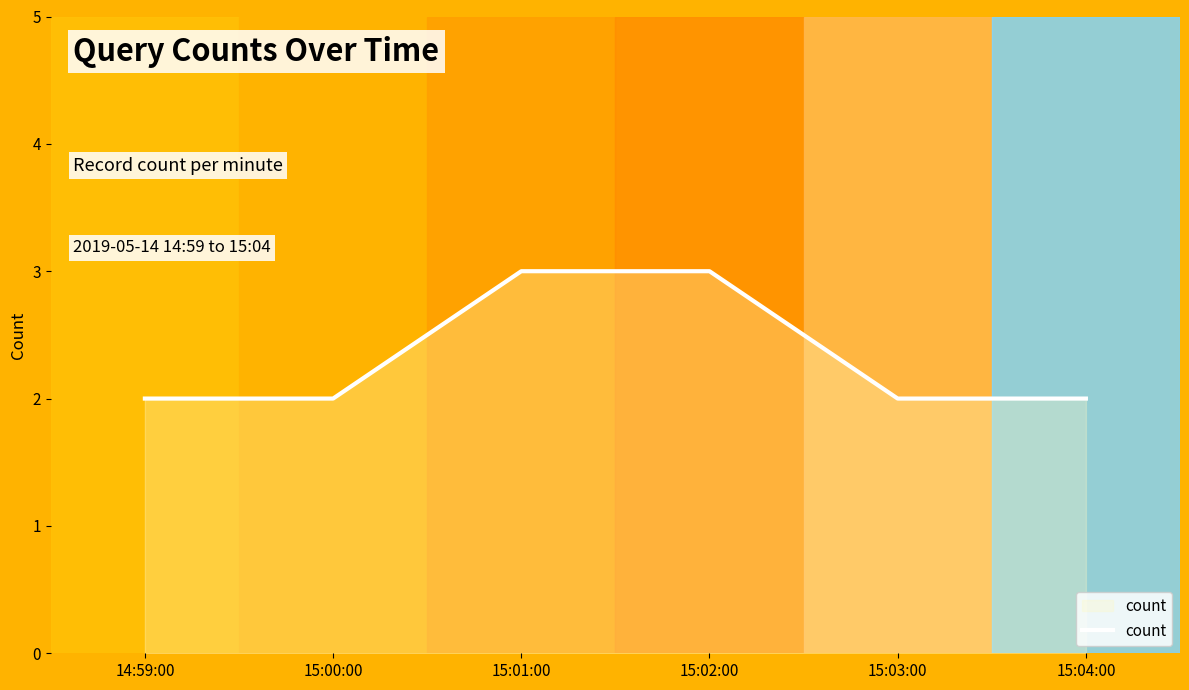

Is it true that the value at 15:01:00 is 4?

False